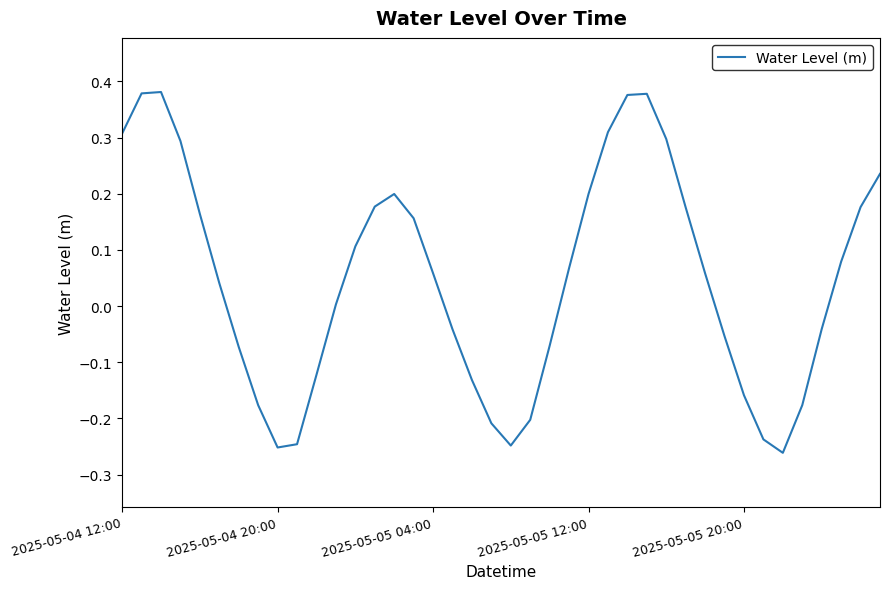

Does the chart display data point markers on the line(s)?

No